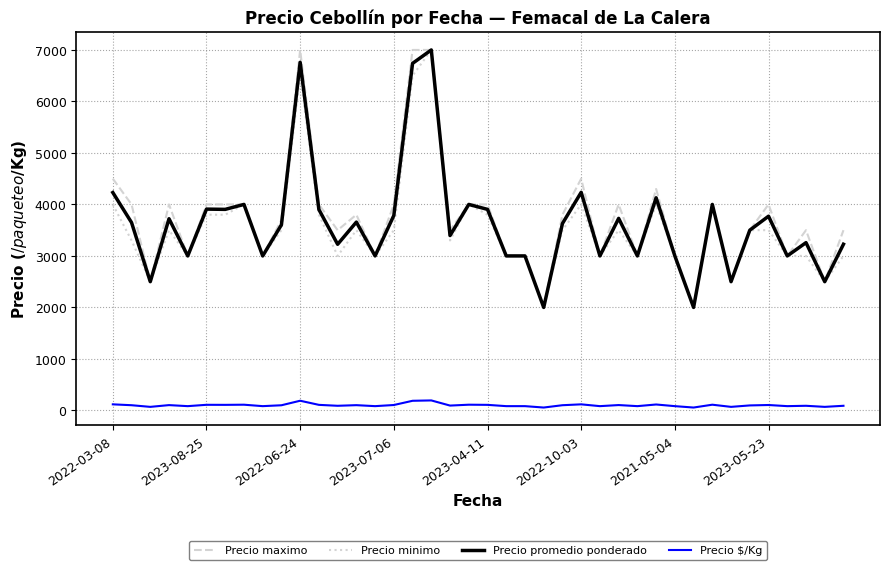

True or false: Precio $/Kg and Precio maximo cross at least once.

False